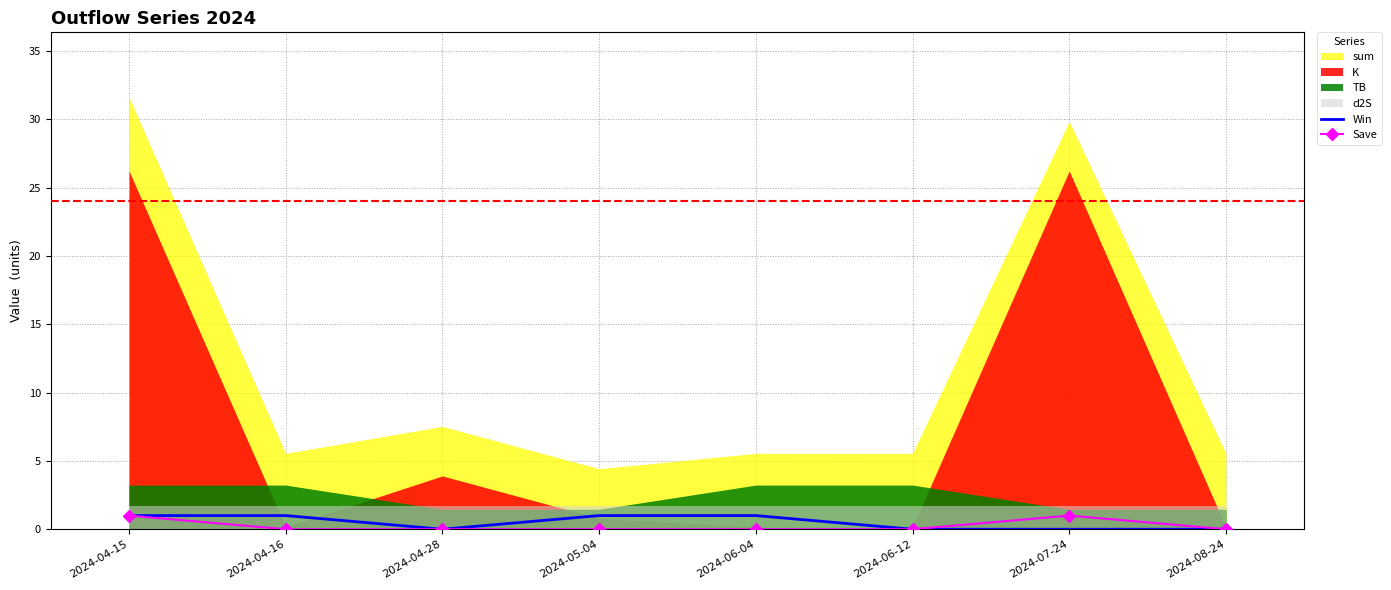

The Save series shows 0 at 2024-04-16. True or false?

True